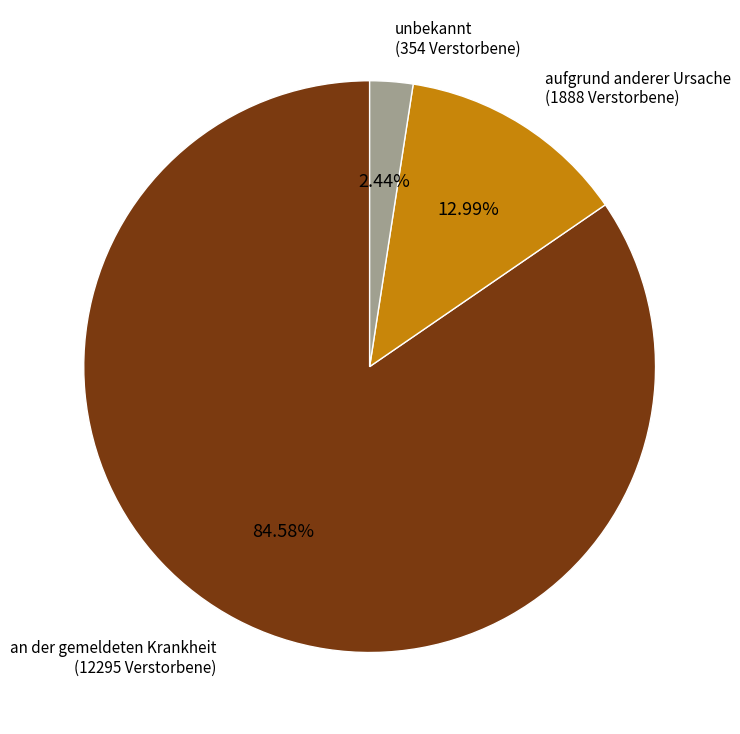

Does any single category account for the majority?

Yes